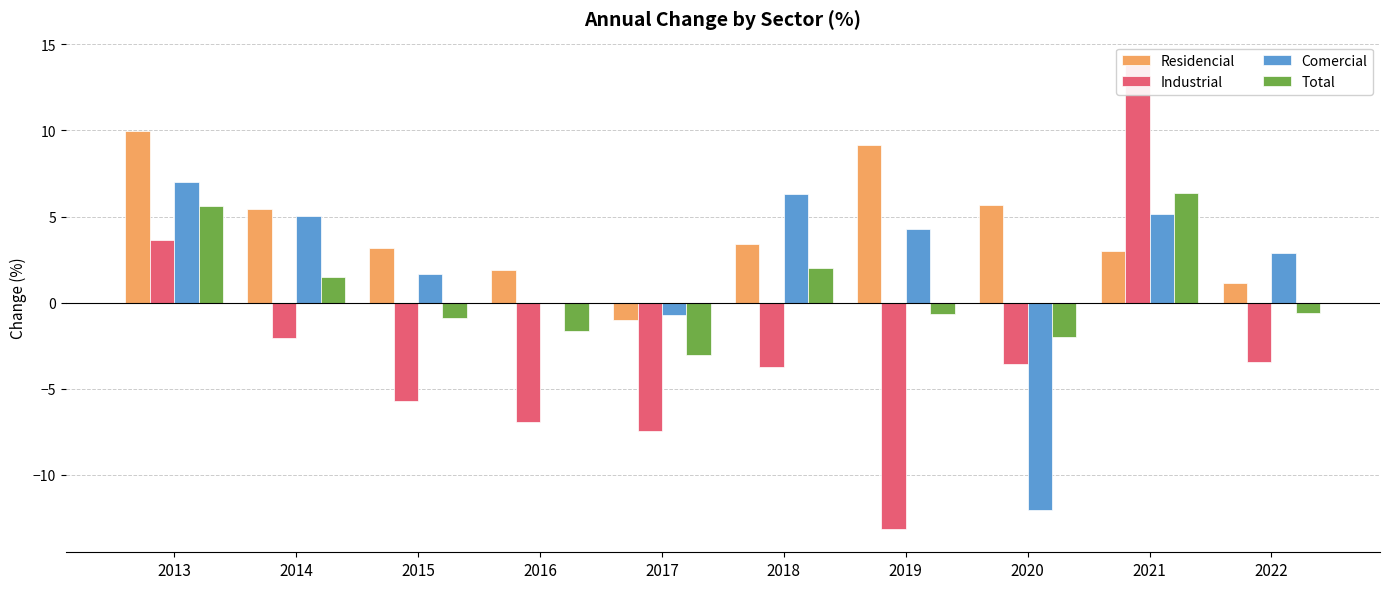

What is the sum of the Industrial values at 2016 and 2014?

-9.0